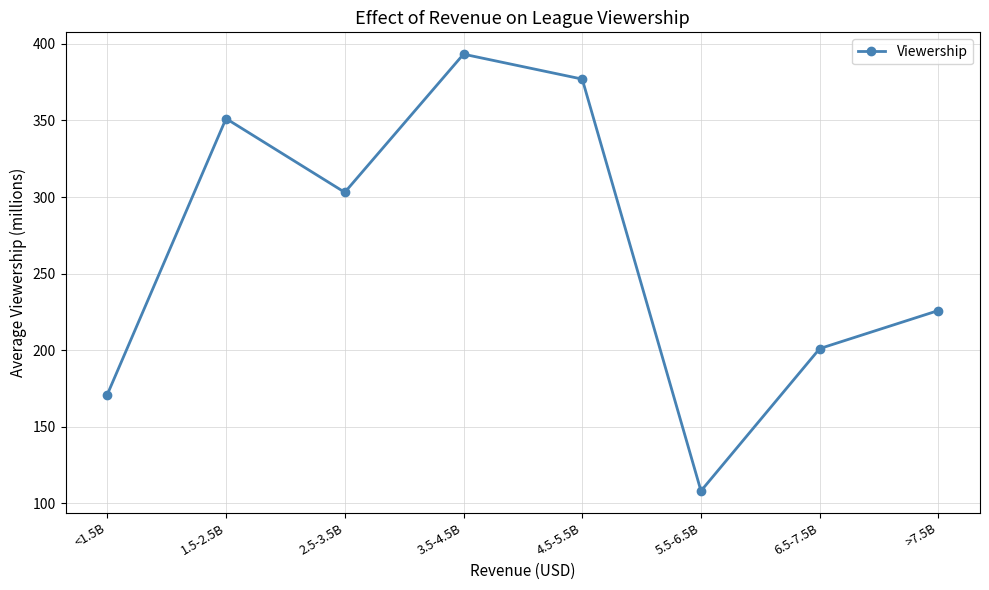

The value at 3.5-4.5B is 393.3. True or false?

True